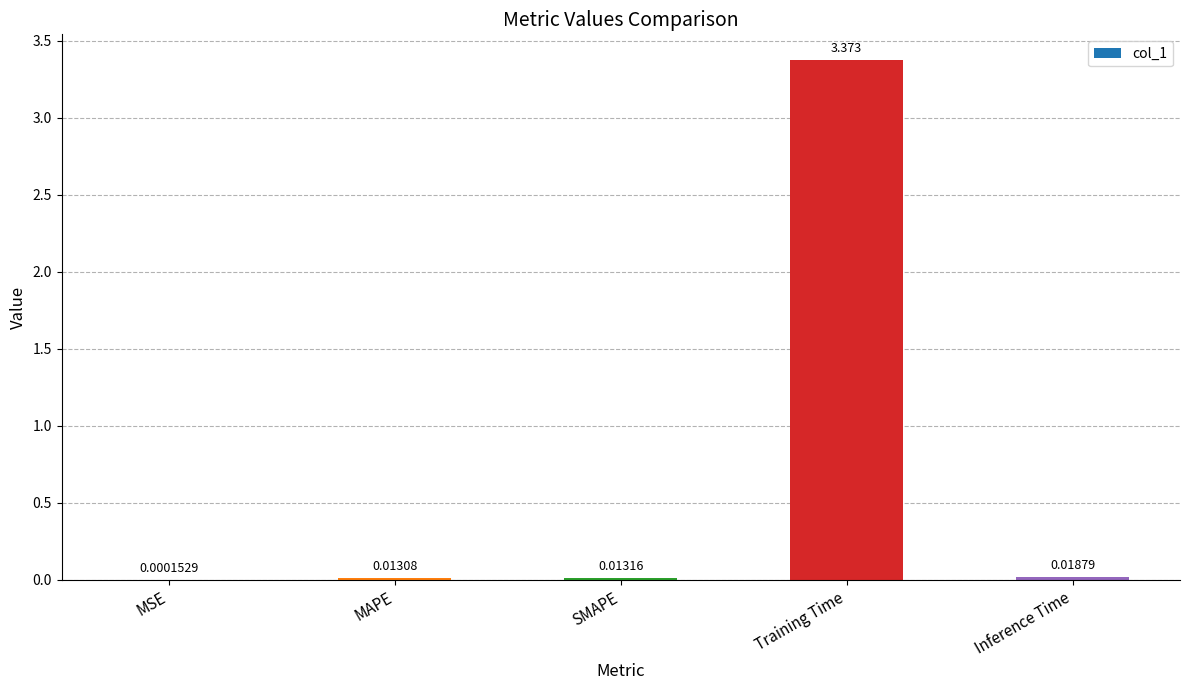

Where is the data nearest to the value 1?

Inference Time